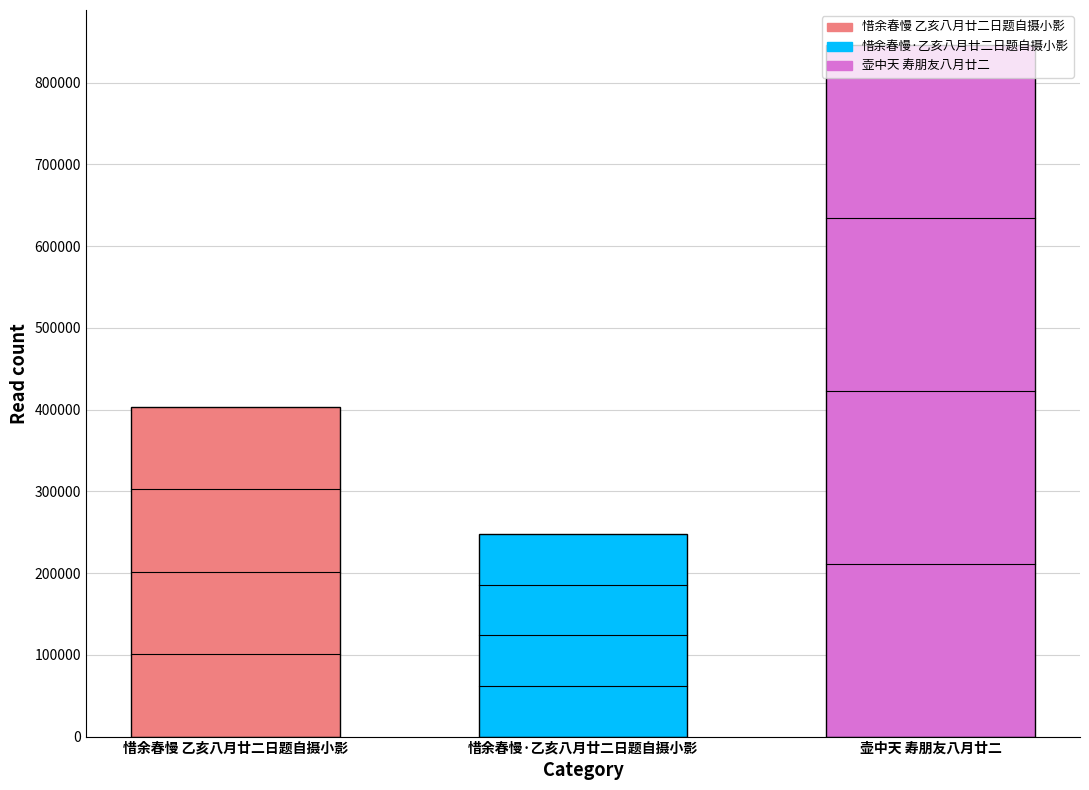

What is the label of the 1st bar from the left?

惜余春慢 乙亥八月廿二日题自摄小影